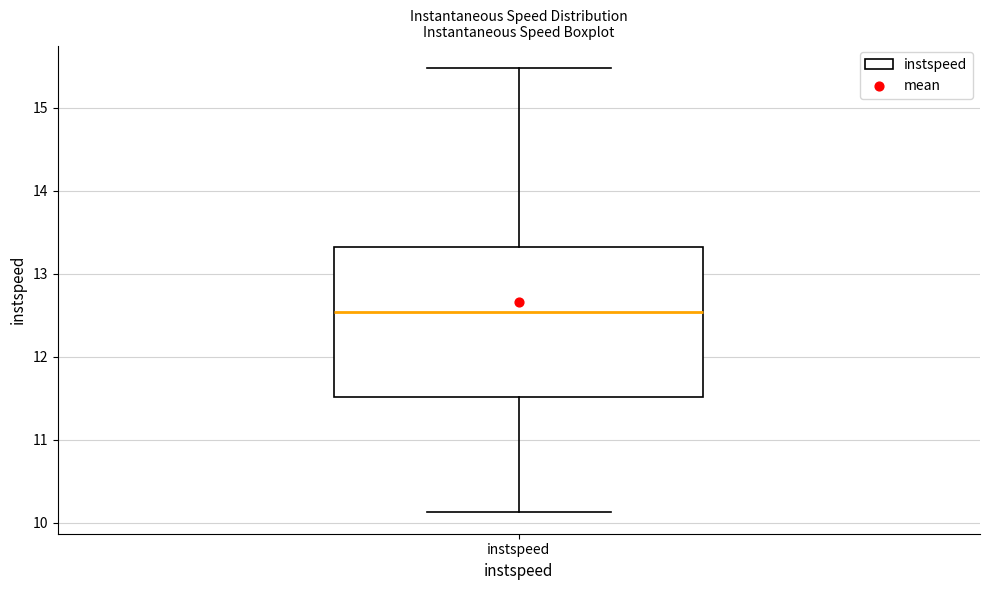

Read this box plot against the y-axis: the position of the median line, the range covered by the box, and the ends of both whiskers. The values are not printed on the chart, so give them approximately, as read against the axis.

median 12.5, box 11.5 to 13.3, whiskers 10.1 to 15.5